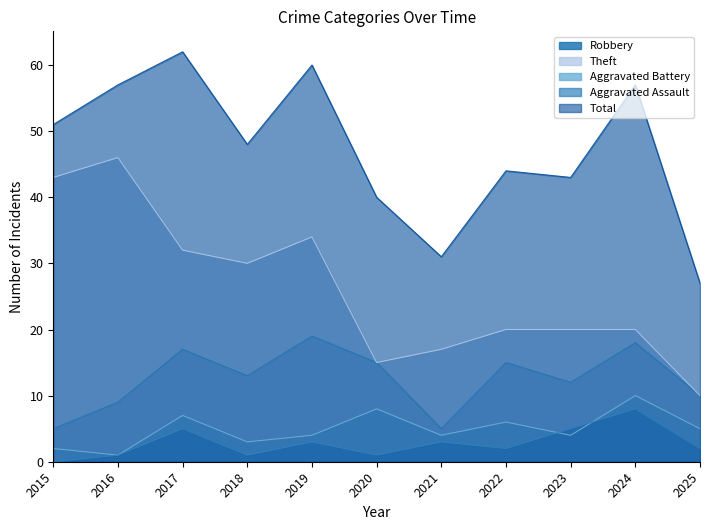

What is the total value across all series at 2024?

113